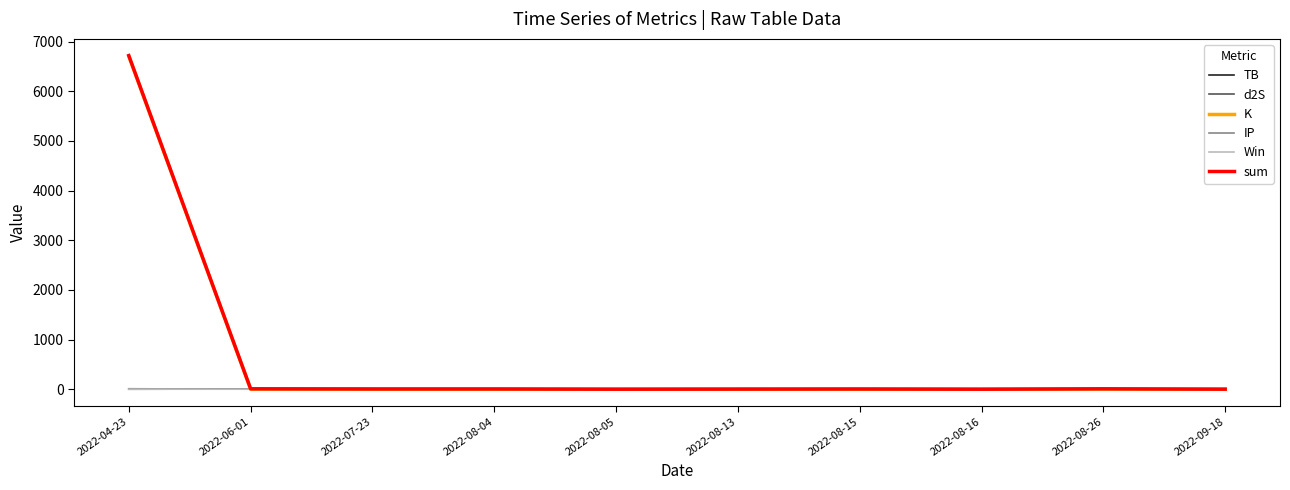

Which series has the largest range (max minus min)?

sum